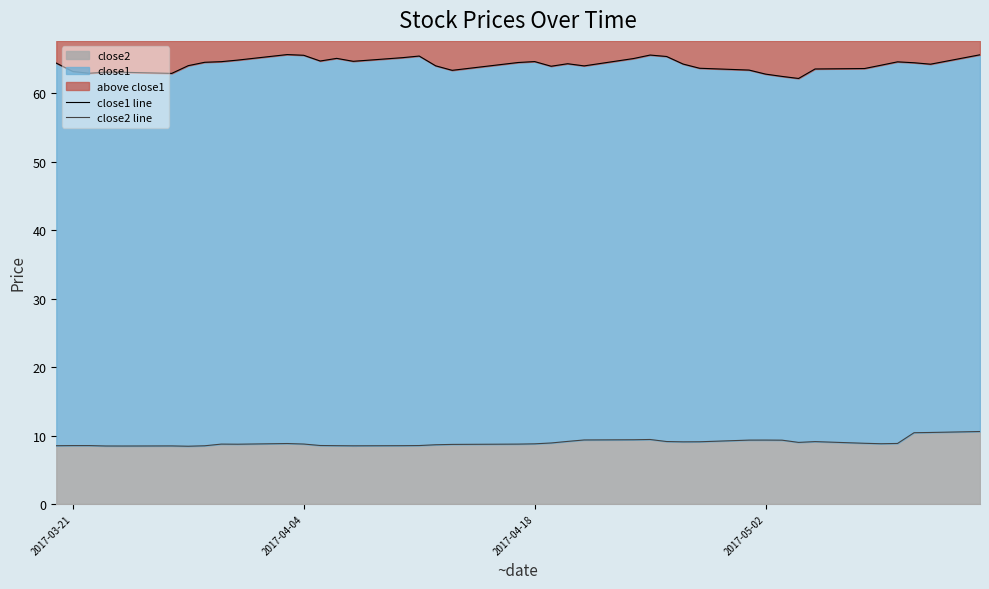

What is the maximum value for close2?

10.6